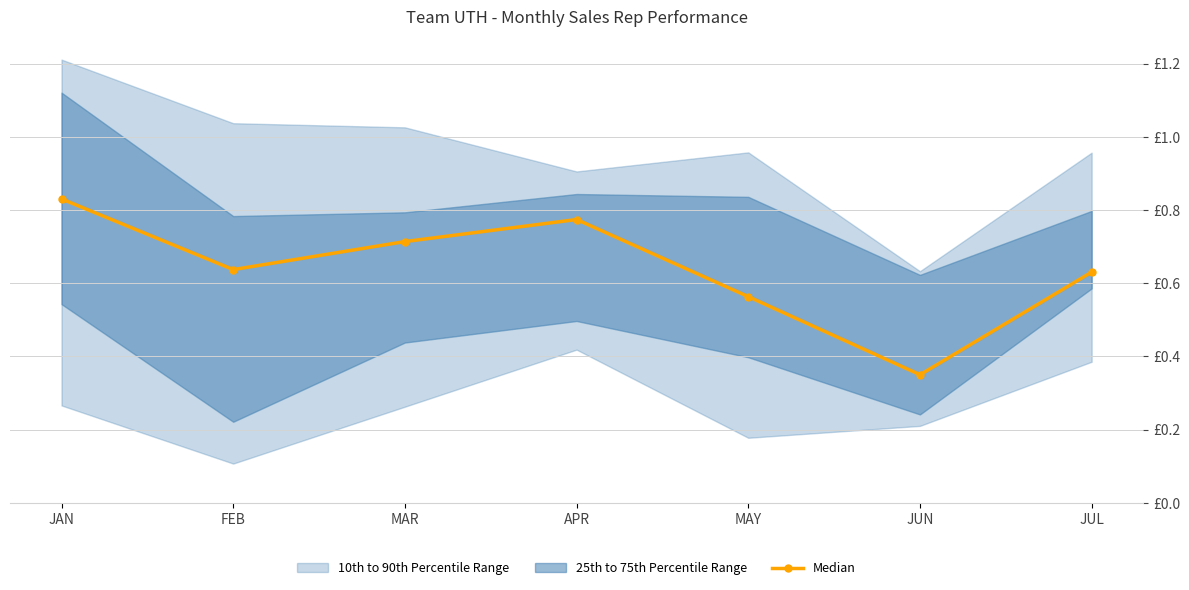

List the labels in order of value, smallest first.

JUN, MAY, JUL, FEB, MAR, APR, JAN